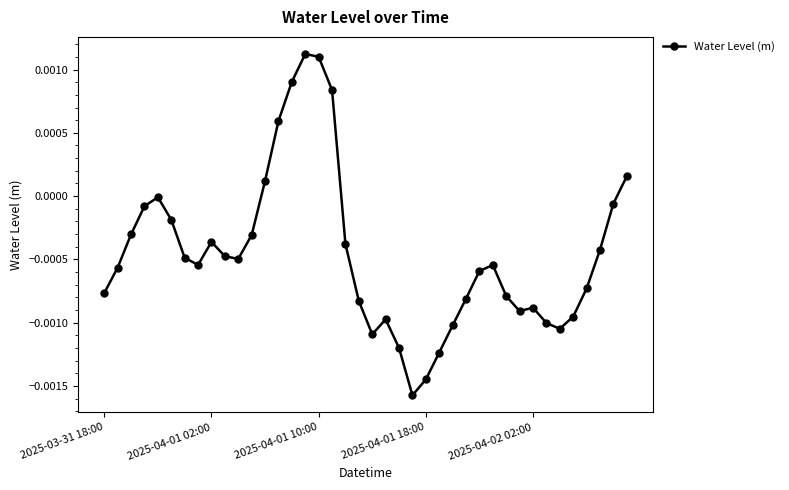

True or false: there are more than 0 points higher than both neighbors.

True